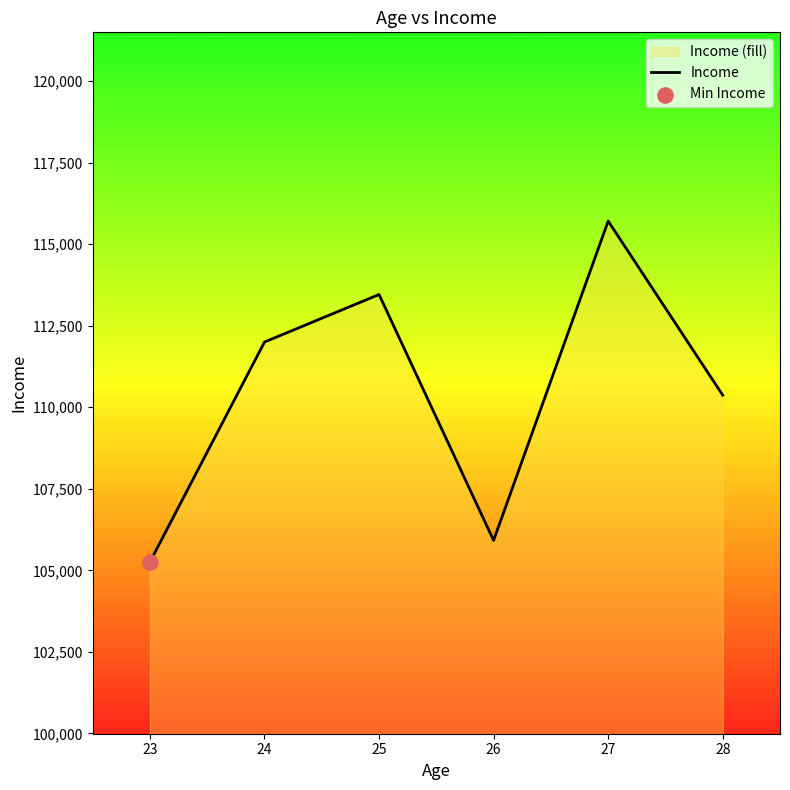

Approximately how many times larger is the value at 26 compared to 23?

1.0